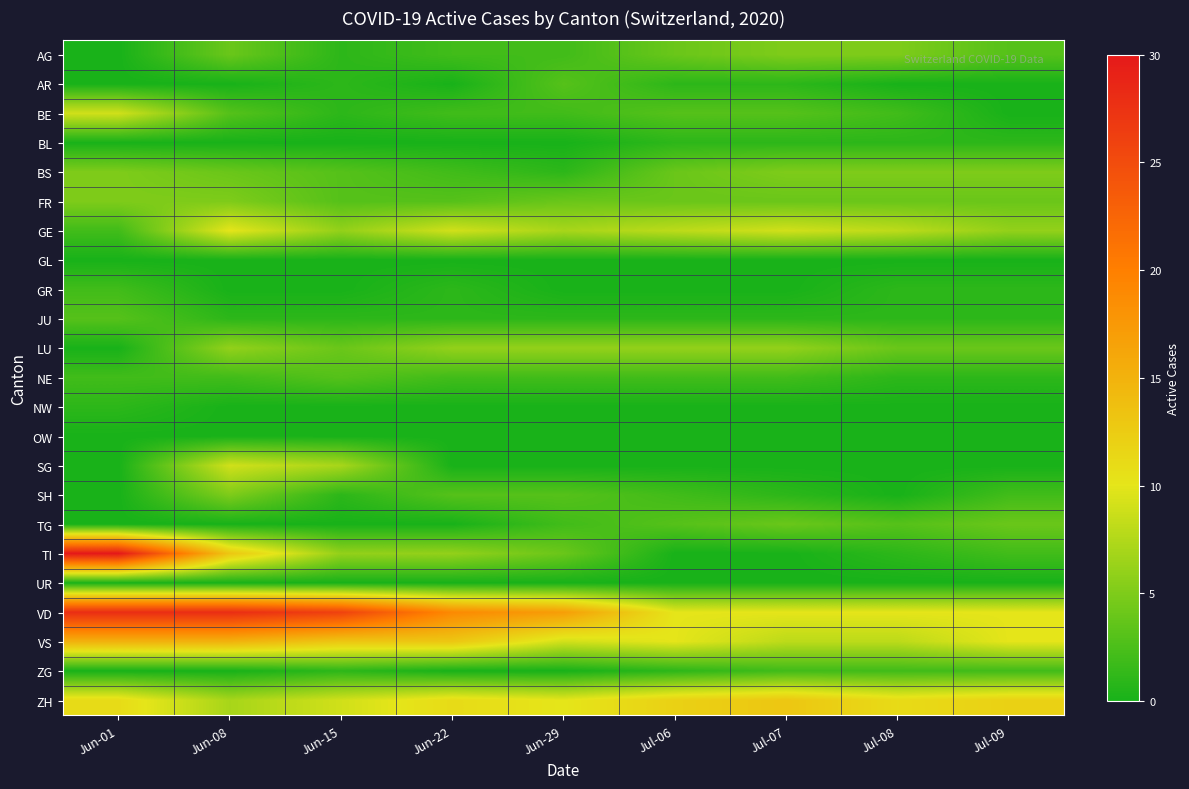

List the series in order of their peak value, lowest first.

GL, OW, UR, BL, NW, GR, ZG, AR, JU, NE, TG, AG, BS, FR, SH, LU, BE, SG, GE, ZH, VS, VD, TI